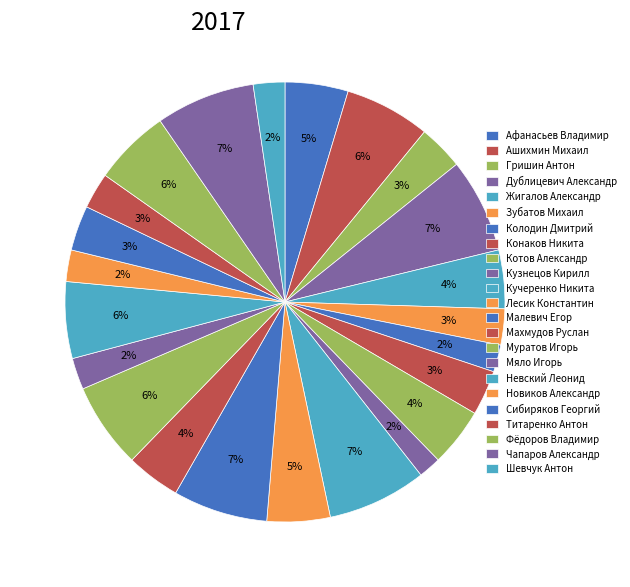

To the nearest percent, what portion does Махмудов Руслан represent?

4%